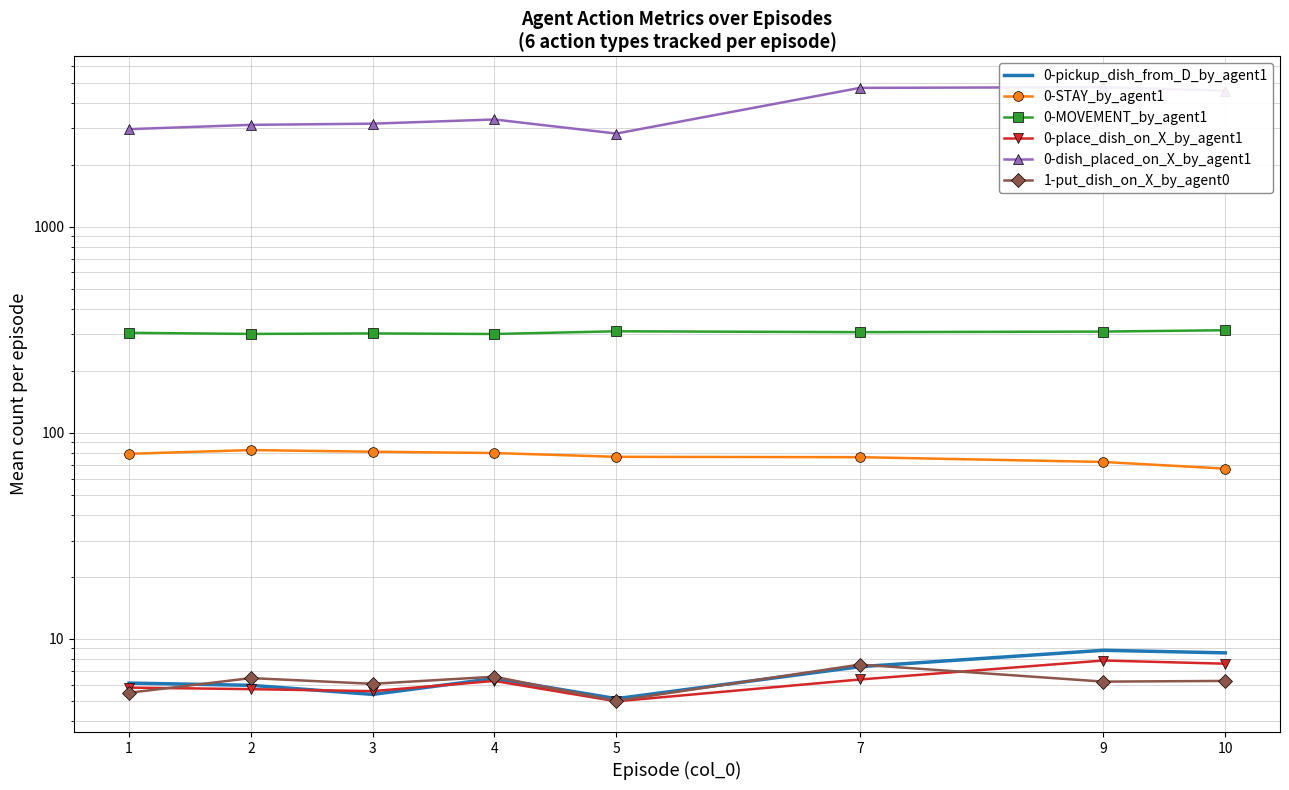

What is the value of the 0-STAY_by_agent1 point at the 4th from the left?

79.8